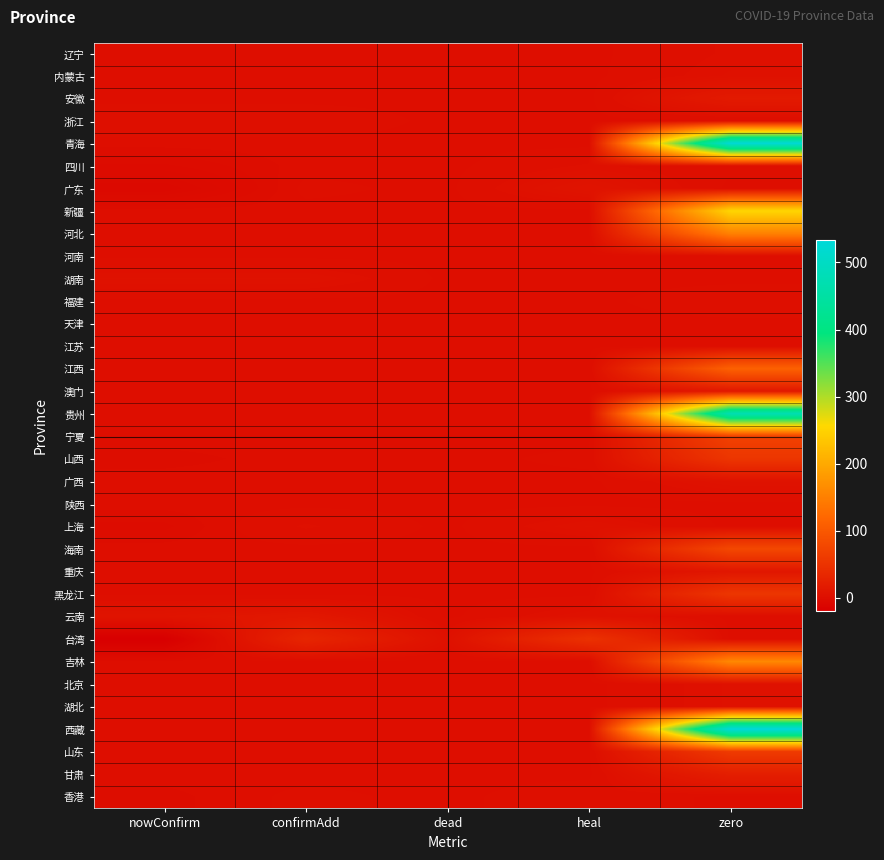

Reading left to right, list all the values displayed in this chart.

辽宁: nowConfirm=0	confirmAdd=0	dead=0	heal=0	zero=3
内蒙古: nowConfirm=0	confirmAdd=0	dead=0	heal=0	zero=4
安徽: nowConfirm=0	confirmAdd=0	dead=0	heal=0	zero=16
浙江: nowConfirm=2	confirmAdd=2	dead=0	heal=0	zero=0
青海: nowConfirm=0	confirmAdd=0	dead=0	heal=0	zero=527
四川: nowConfirm=-3	confirmAdd=0	dead=0	heal=3	zero=1
广东: nowConfirm=-7	confirmAdd=1	dead=0	heal=8	zero=0
新疆: nowConfirm=0	confirmAdd=0	dead=0	heal=0	zero=253
河北: nowConfirm=0	confirmAdd=0	dead=0	heal=0	zero=152
河南: nowConfirm=0	confirmAdd=0	dead=0	heal=0	zero=0
湖南: nowConfirm=5	confirmAdd=5	dead=0	heal=0	zero=0
福建: nowConfirm=0	confirmAdd=0	dead=0	heal=0	zero=2
天津: nowConfirm=0	confirmAdd=0	dead=0	heal=0	zero=0
江苏: nowConfirm=0	confirmAdd=0	dead=0	heal=0	zero=0
江西: nowConfirm=0	confirmAdd=0	dead=0	heal=0	zero=112
澳门: nowConfirm=0	confirmAdd=0	dead=0	heal=0	zero=13
贵州: nowConfirm=0	confirmAdd=0	dead=0	heal=0	zero=475
宁夏: nowConfirm=0	confirmAdd=0	dead=0	heal=0	zero=69
山西: nowConfirm=-1	confirmAdd=0	dead=0	heal=1	zero=53
广西: nowConfirm=0	confirmAdd=0	dead=0	heal=0	zero=6
陕西: nowConfirm=0	confirmAdd=0	dead=0	heal=0	zero=0
上海: nowConfirm=-2	confirmAdd=3	dead=0	heal=5	zero=0
海南: nowConfirm=0	confirmAdd=0	dead=0	heal=0	zero=78
重庆: nowConfirm=0	confirmAdd=0	dead=0	heal=0	zero=11
黑龙江: nowConfirm=0	confirmAdd=0	dead=0	heal=0	zero=54
云南: nowConfirm=8	confirmAdd=13	dead=0	heal=5	zero=0
台湾: nowConfirm=-20	confirmAdd=32	dead=4	heal=48	zero=0
吉林: nowConfirm=0	confirmAdd=0	dead=0	heal=0	zero=160
北京: nowConfirm=0	confirmAdd=0	dead=0	heal=0	zero=4
湖北: nowConfirm=0	confirmAdd=0	dead=0	heal=0	zero=4
西藏: nowConfirm=0	confirmAdd=0	dead=0	heal=0	zero=533
山东: nowConfirm=0	confirmAdd=0	dead=0	heal=0	zero=60
甘肃: nowConfirm=0	confirmAdd=0	dead=0	heal=0	zero=22
香港: nowConfirm=-1	confirmAdd=1	dead=0	heal=2	zero=0